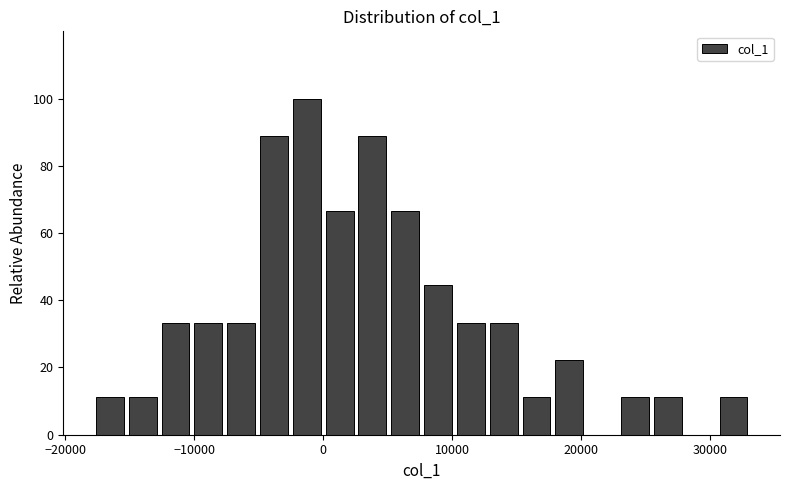

Read against the x-axis, roughly where is the centre of the tallest bar?

-1000